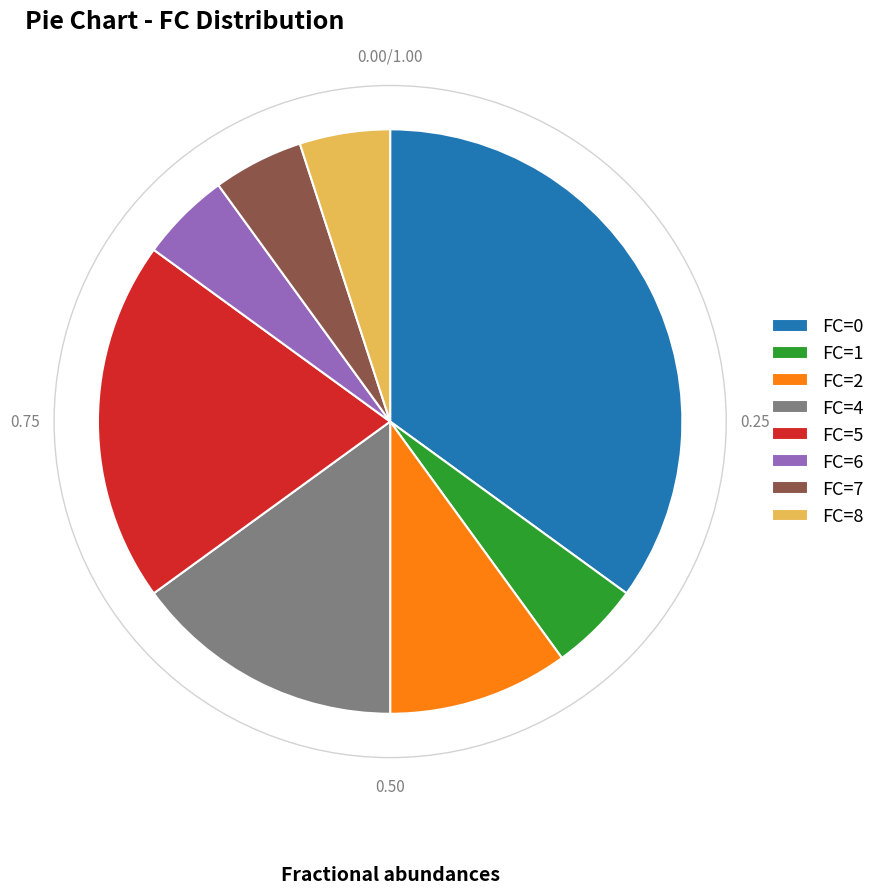

How many slices are in this pie chart?

8